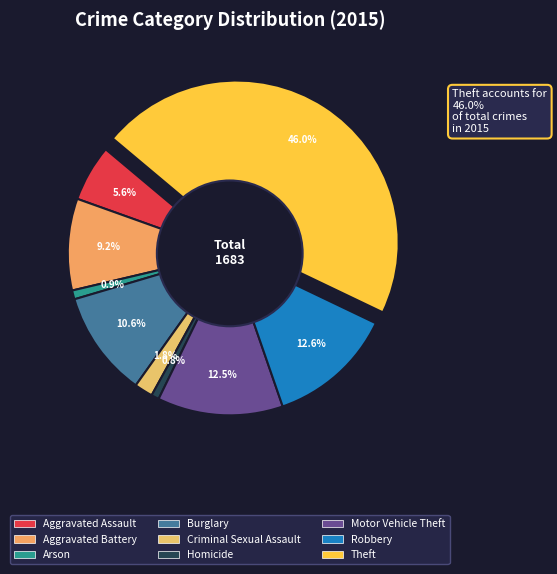

Is the sum of Aggravated Battery and Burglary greater than half?

No